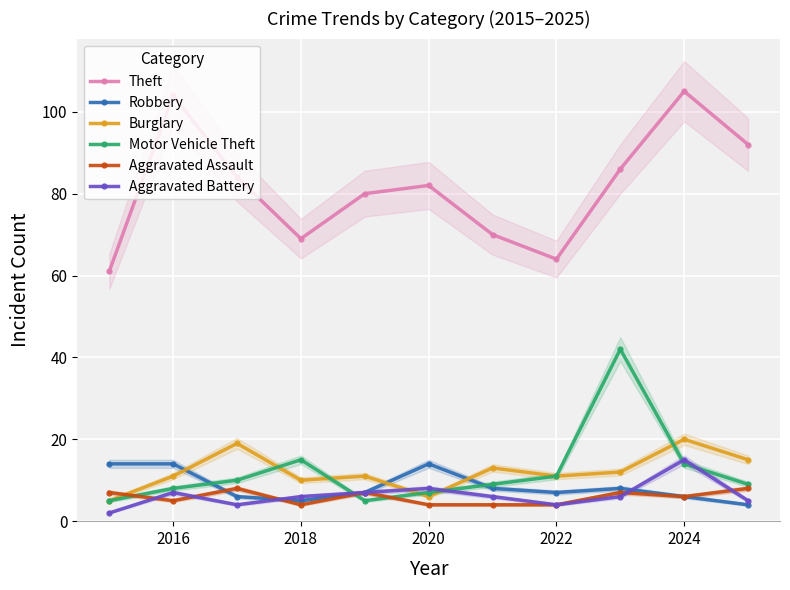

Which series has the largest range (max minus min)?

Theft